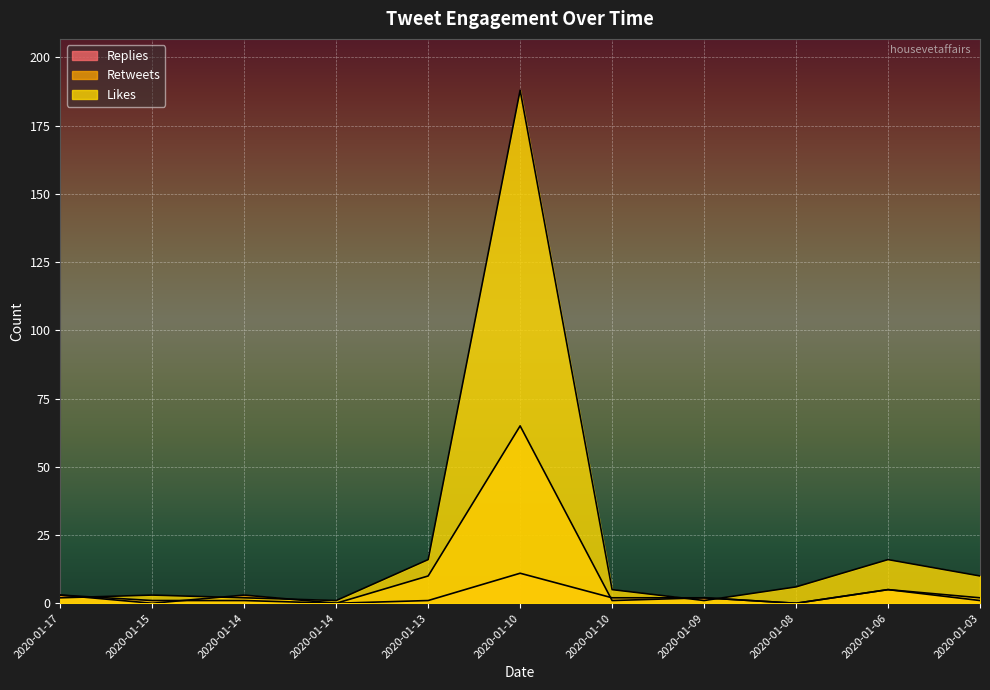

At 2020-01-03, list the series in order from largest to smallest.

likes_count, retweets_count, replies_count